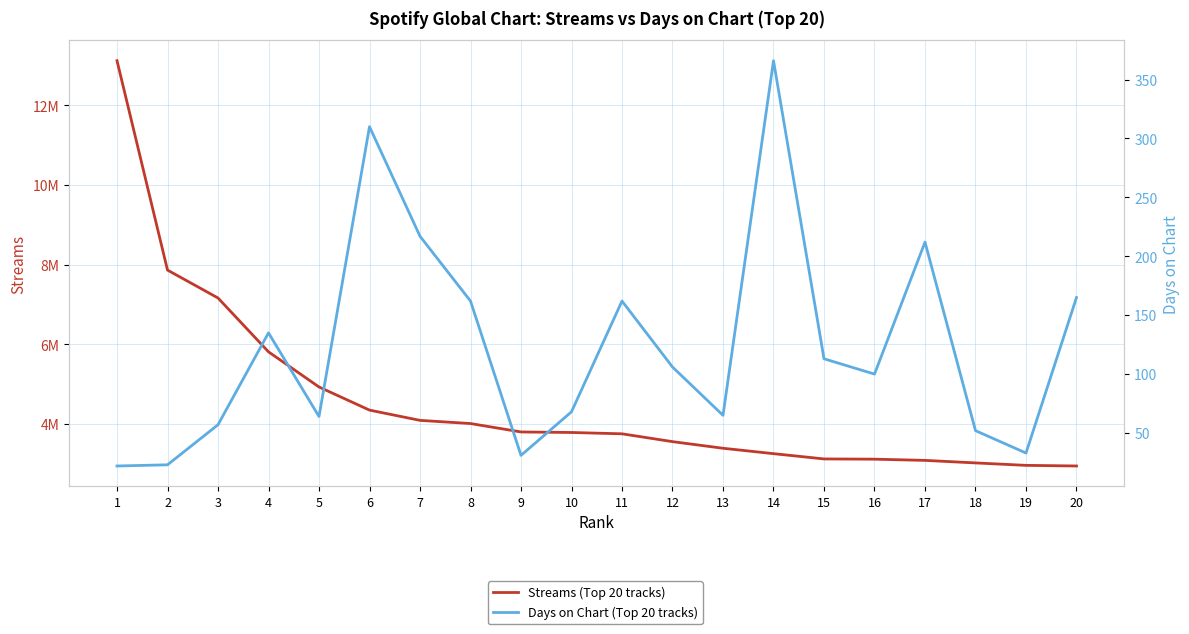

In Days on Chart (Top 20 tracks), how many points are lower than both neighbors (excluding endpoints)?

5